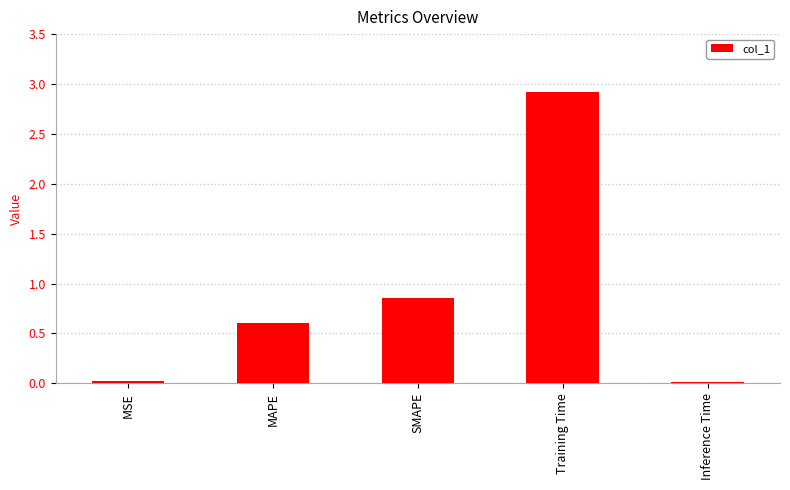

What is the sum of the values at SMAPE and MAPE?

1.5